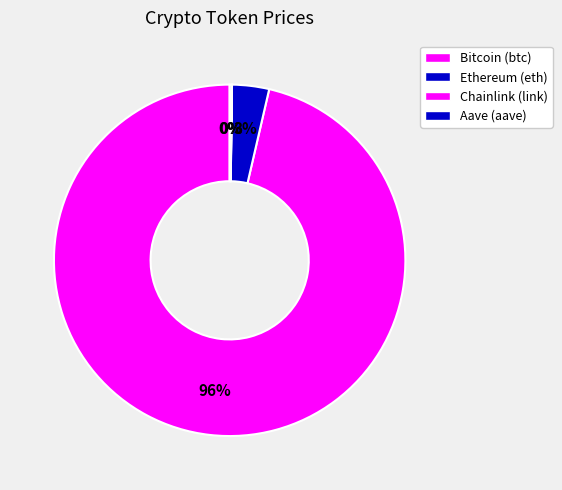

What is the largest slice in the pie chart?

Bitcoin (btc)